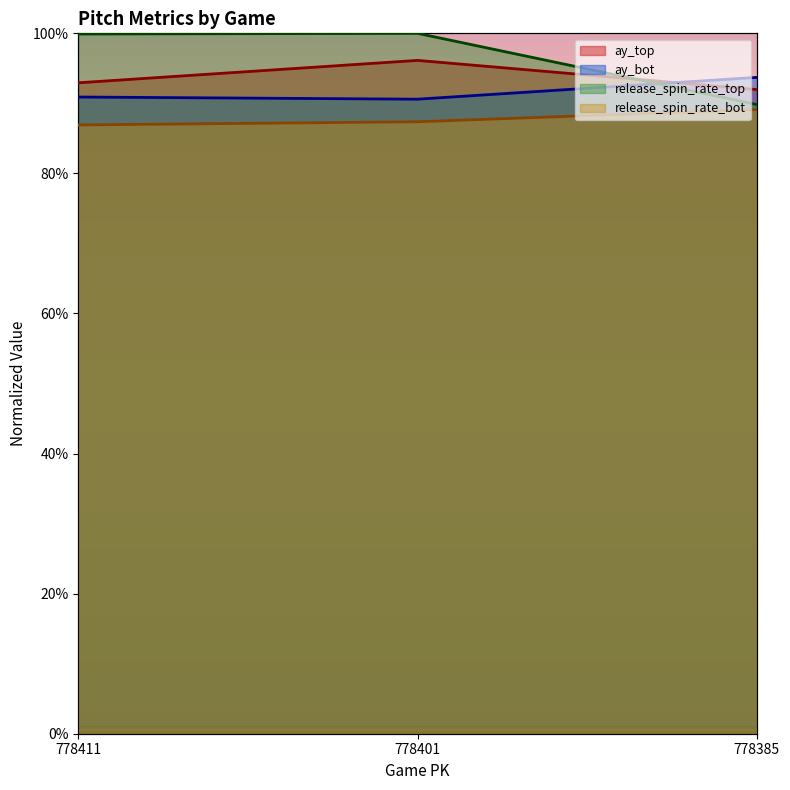

Reading left to right, transcribe all the data shown in this chart.

ay_top: 92.9	96.1	92.0
ay_bot: 90.9	90.6	93.7
release_spin_rate_top: 99.9	100.0	89.8
release_spin_rate_bot: 86.9	87.4	89.1